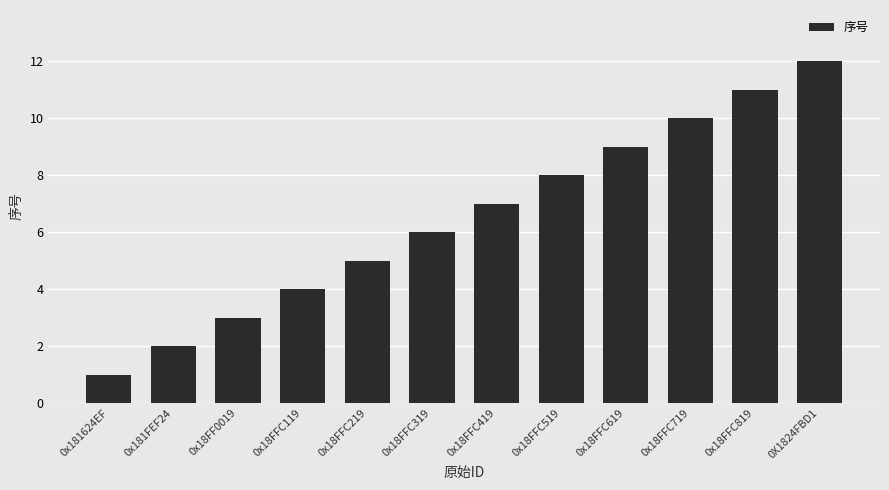

Approximately how many times larger is the value at 0x18FFC119 compared to 0x181624EF?

4.0